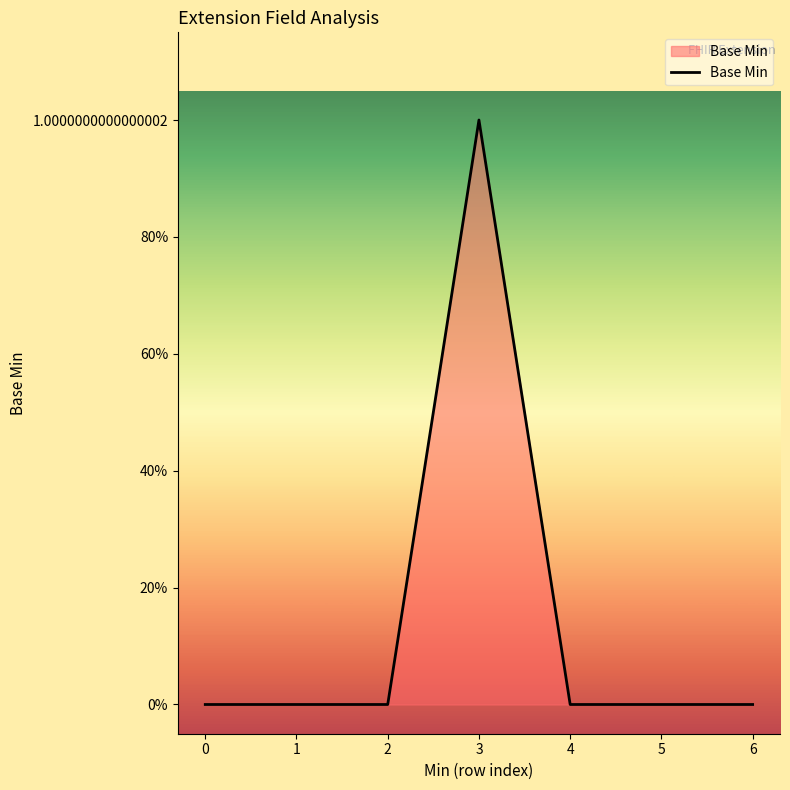

True or false: there are more than 0 points higher than both neighbors.

True